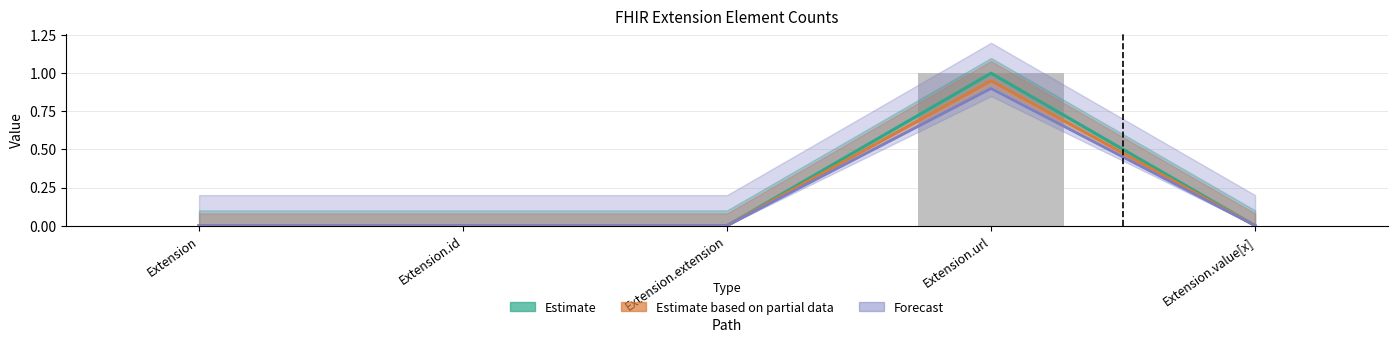

The value of Estimate based on partial data at Extension.value[x] is -0.6. True or false?

False